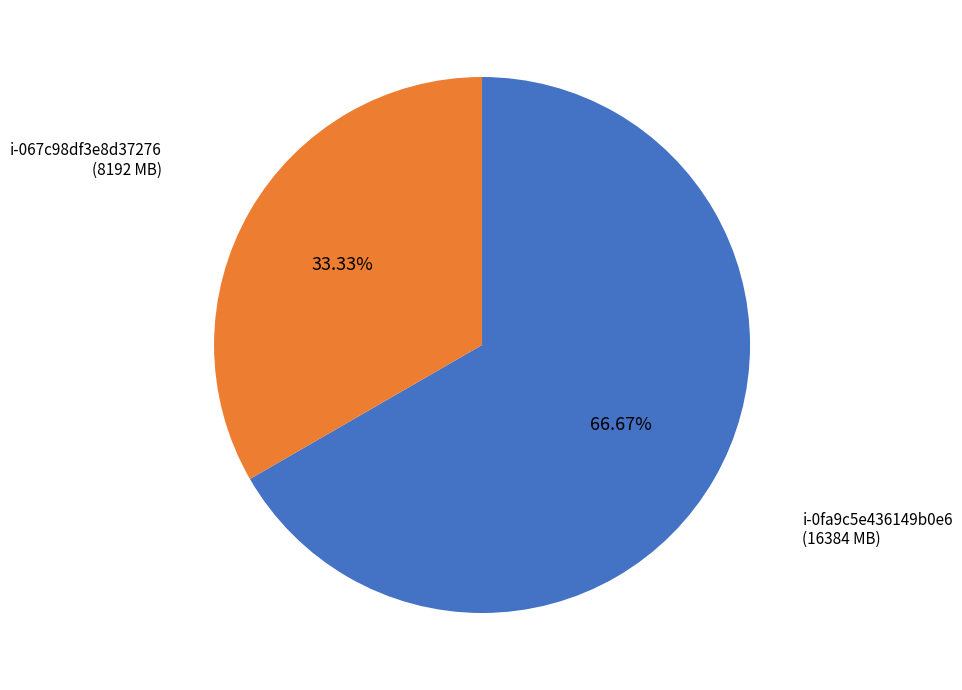

Does any single category account for the majority?

Yes